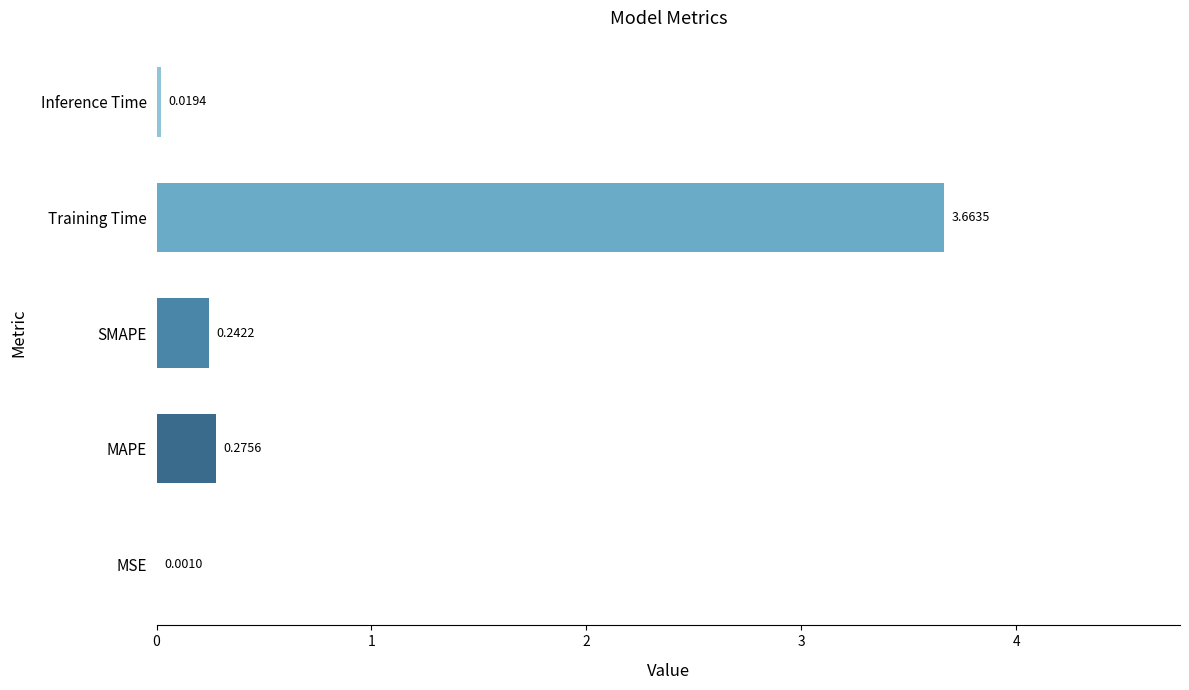

What is the sum of the values at SMAPE and MAPE?

0.5